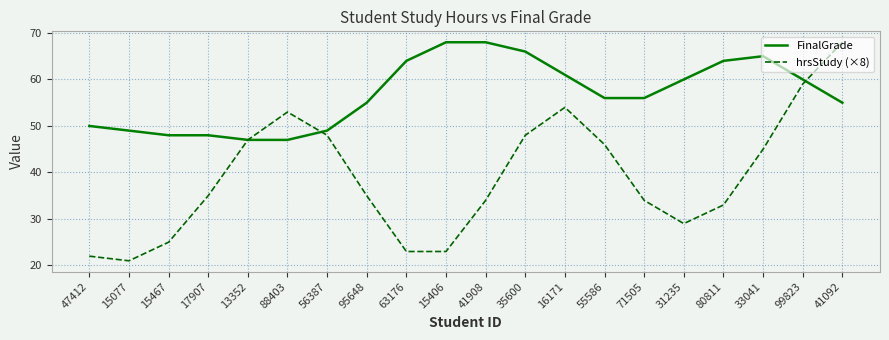

Count the number of data series in this chart.

2